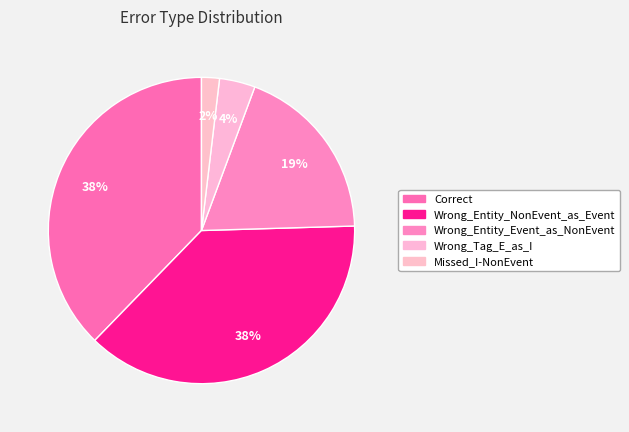

What is the smallest slice in the pie chart?

Missed_I-NonEvent